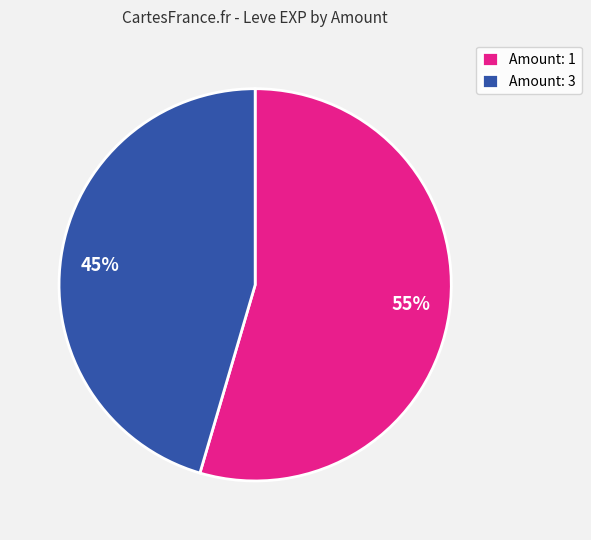

To the nearest percent, what is the combined percentage of 55% and 45%?

100%